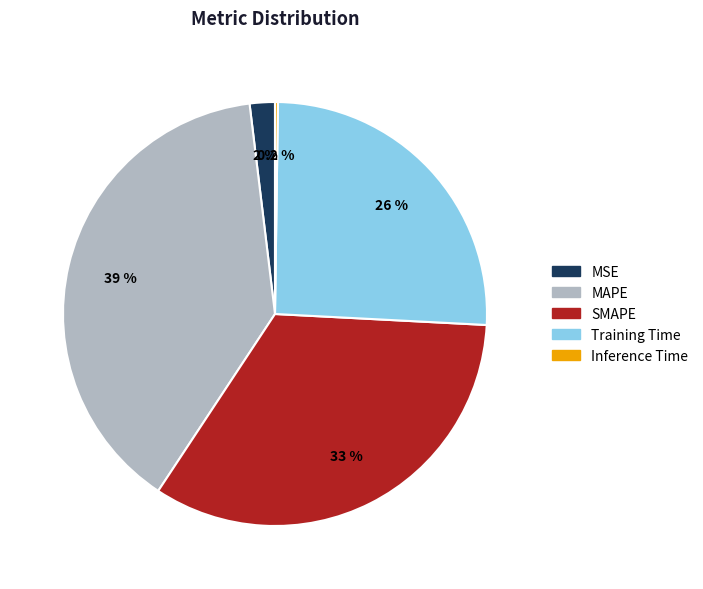

The SMAPE slice represents 46% of the pie. True or false?

False